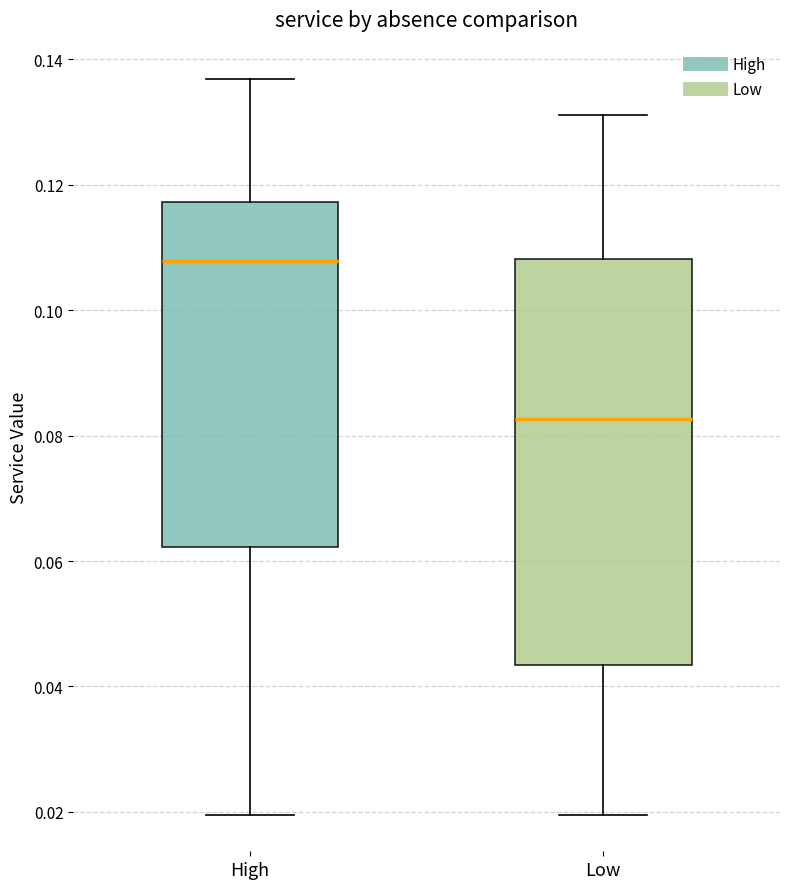

Comparing the boxes themselves (not the whiskers), which one is the tallest?

Low